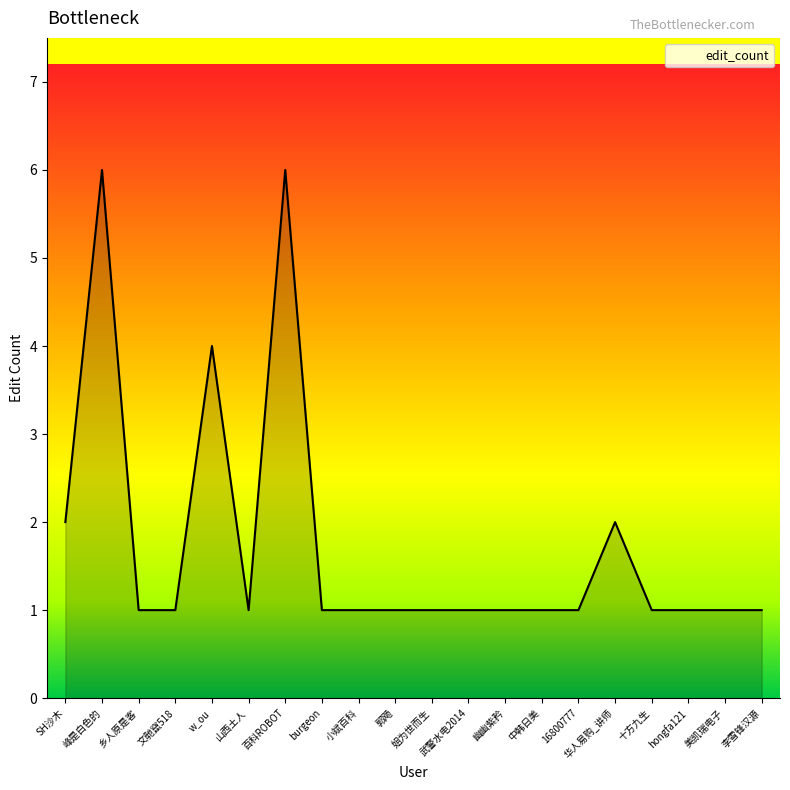

What position from the left is 百科ROBOT?

7